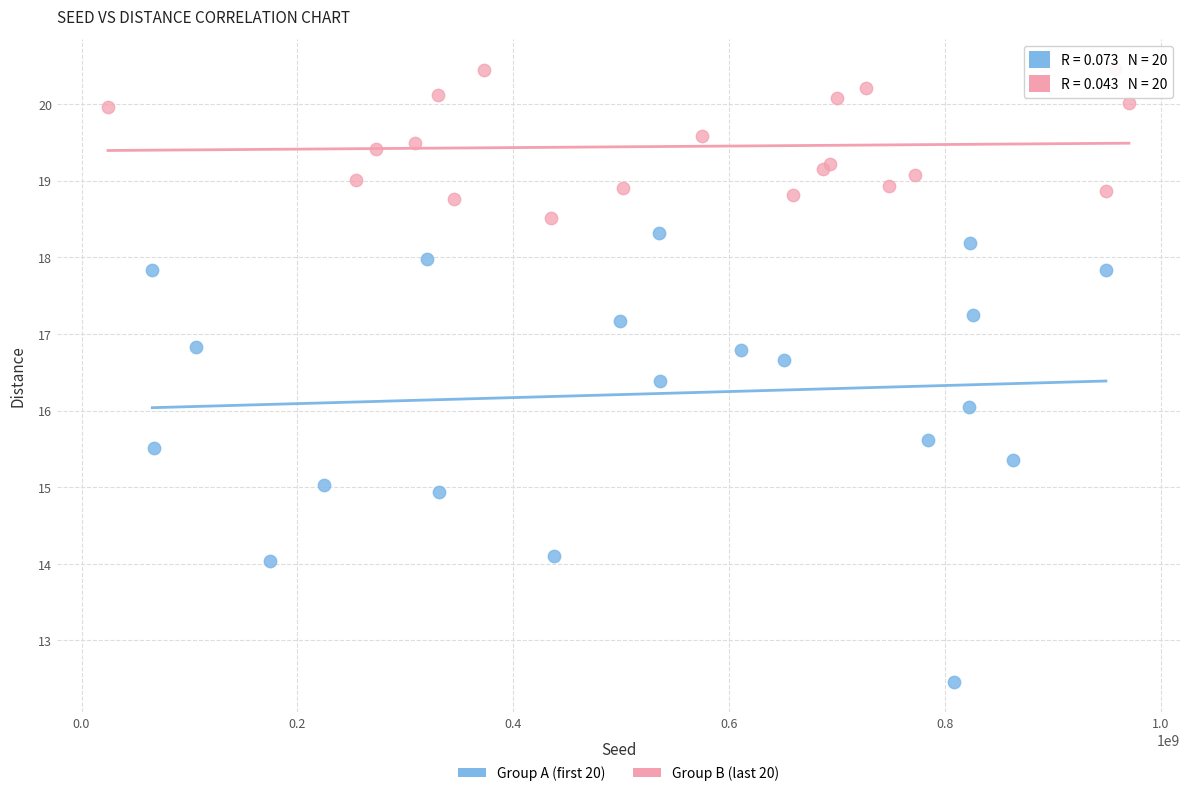

Which series reaches the maximum Y coordinate?

Group B (last 20)